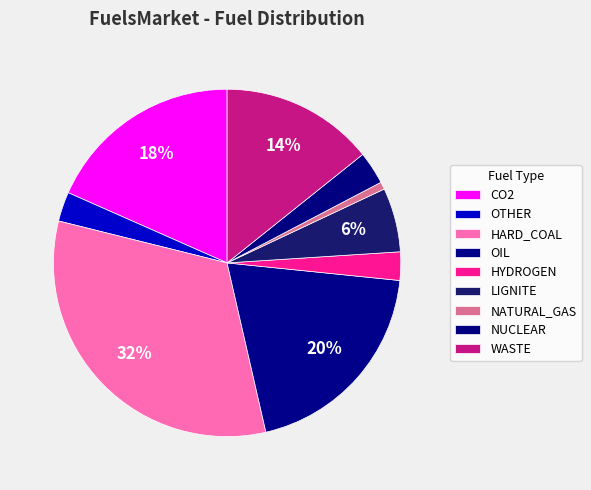

What is the smallest slice in the pie chart?

NATURAL_GAS